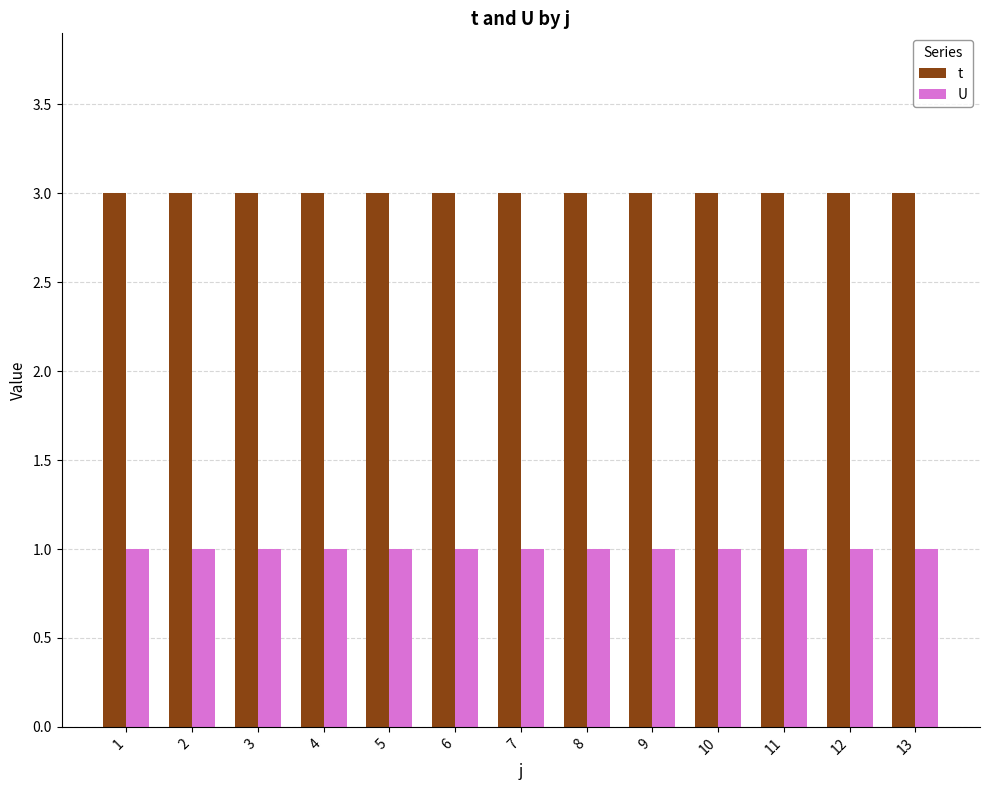

What is the value of the U bar at the 10th from the left?

1